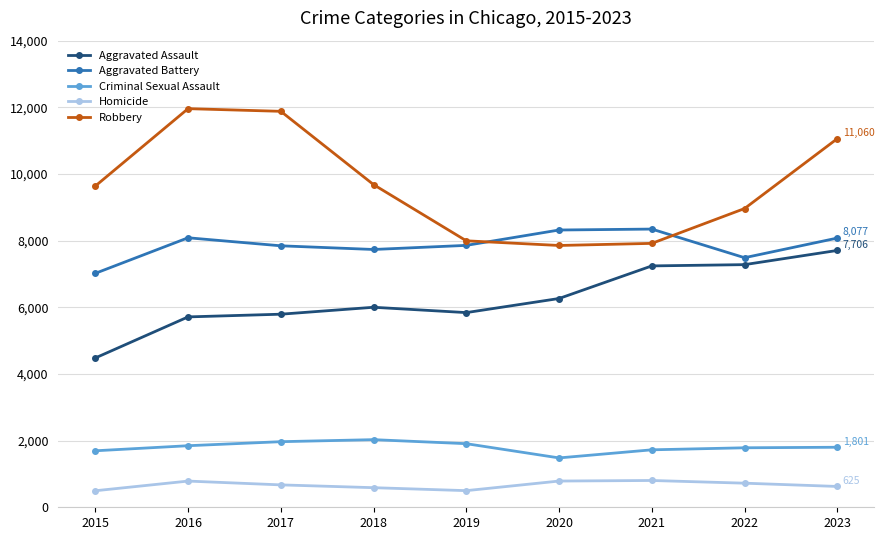

In Aggravated Assault, how many points are higher than both neighbors (excluding endpoints)?

1